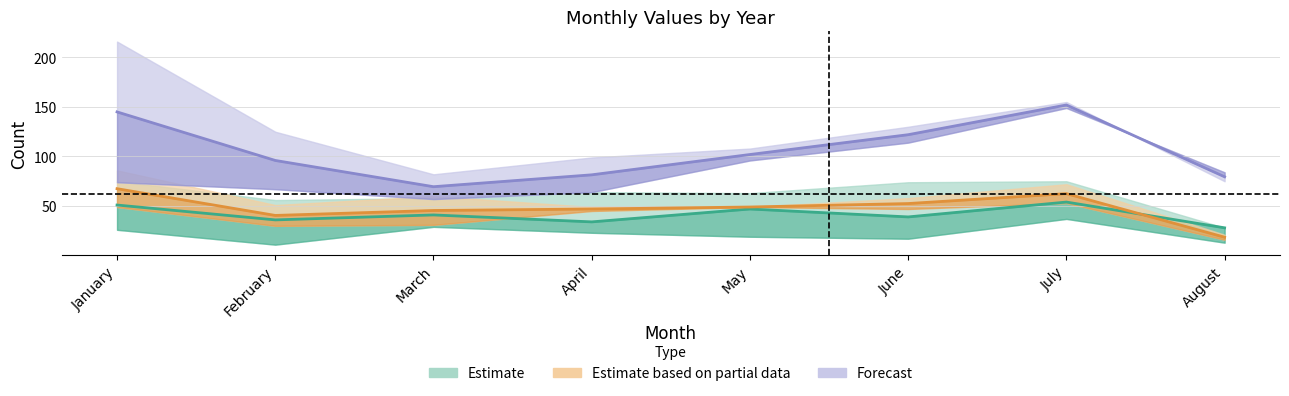

Where is the first local maximum for Estimate based on partial data?

July